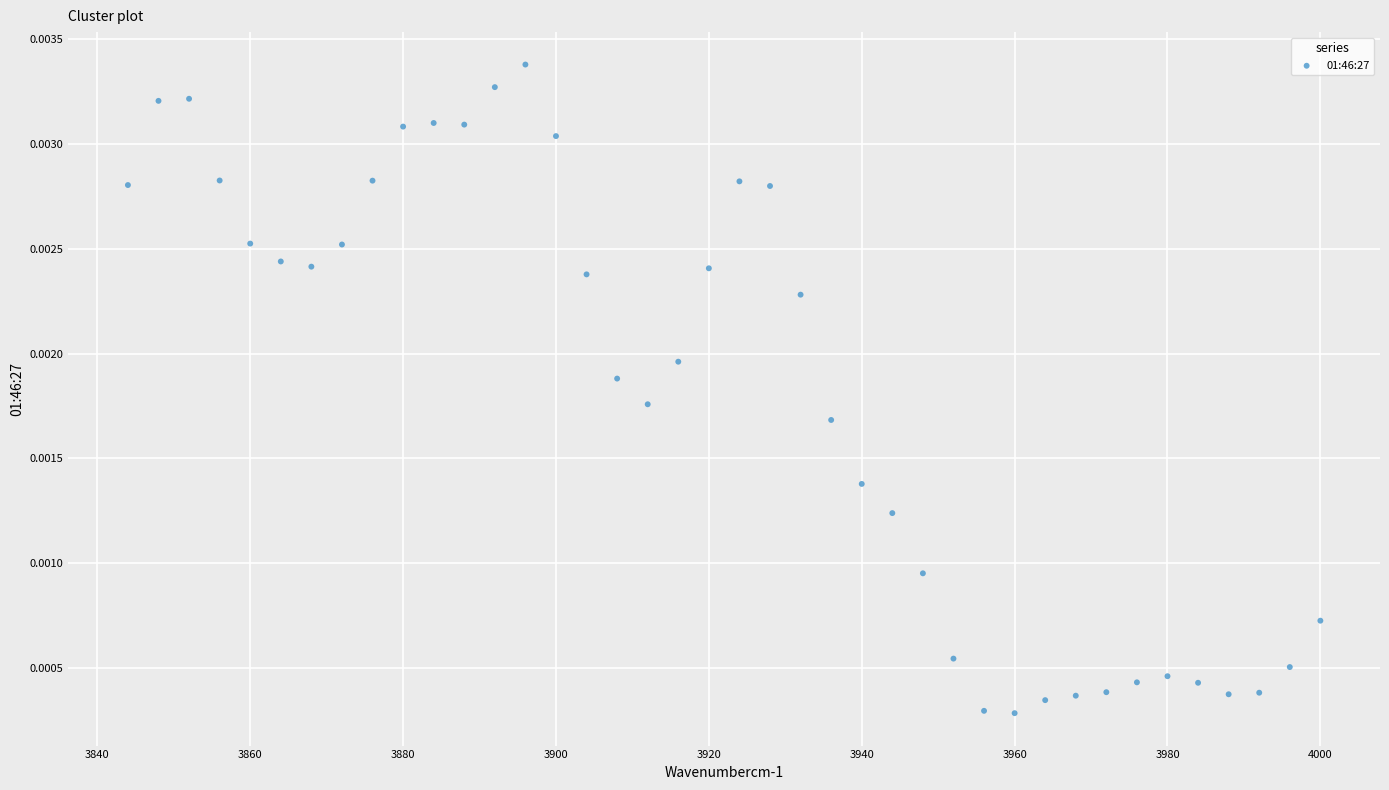

What is the range of X values (max minus min)?

156.0